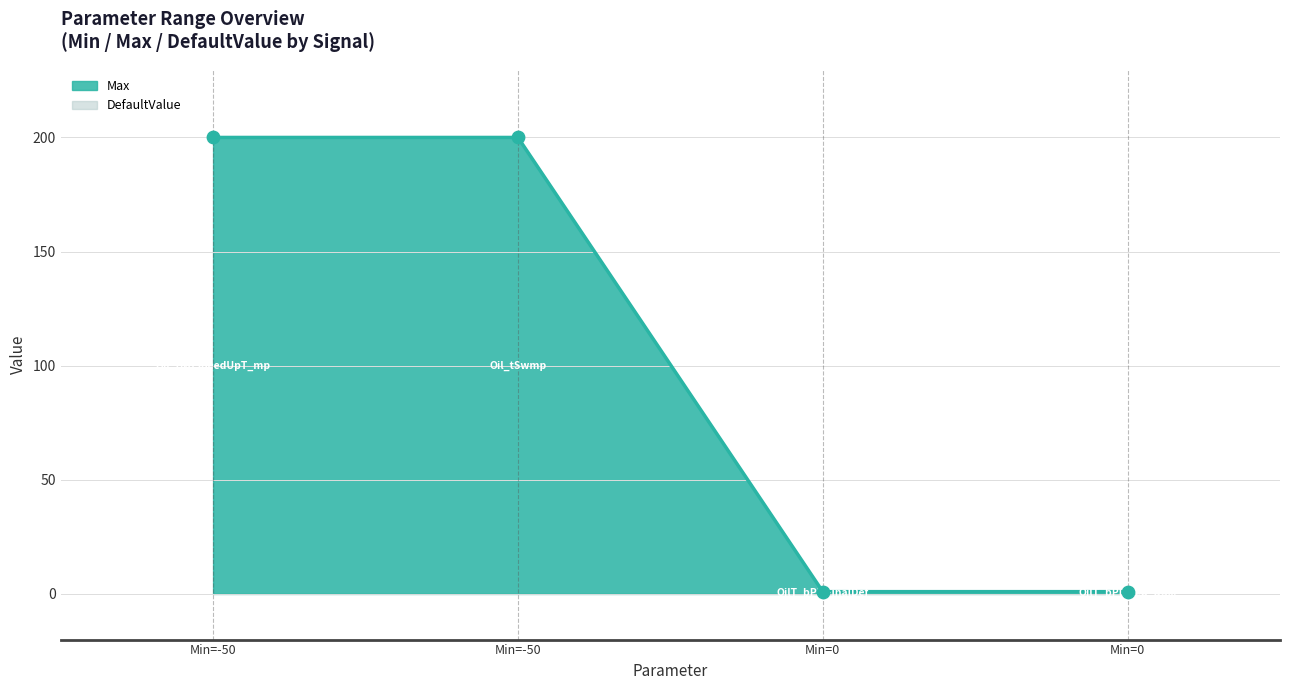

Approximately how many times larger is the value at Min=-50 compared to Min=0?

200.0